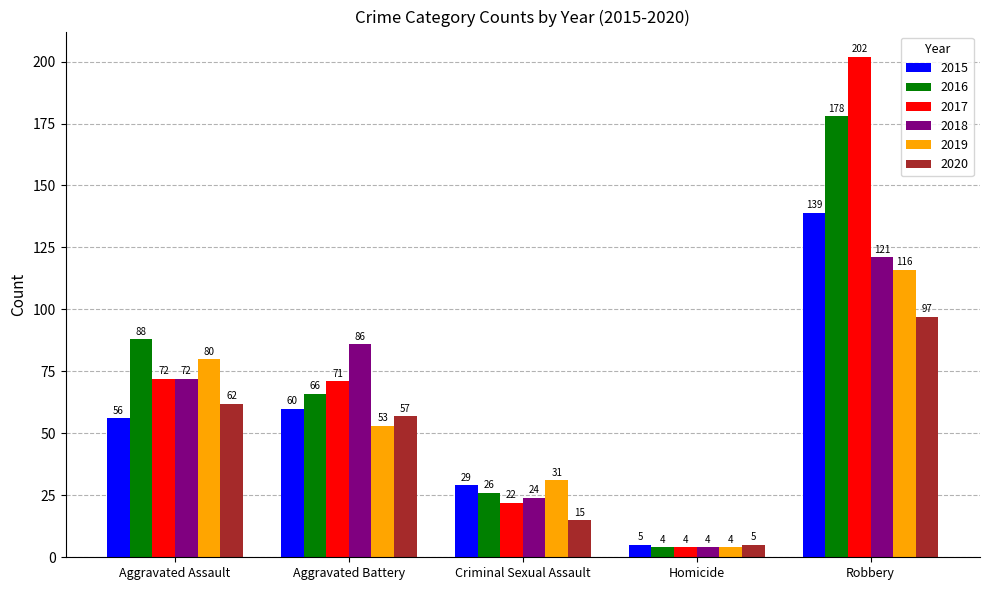

Which series has the largest range (max minus min)?

2017